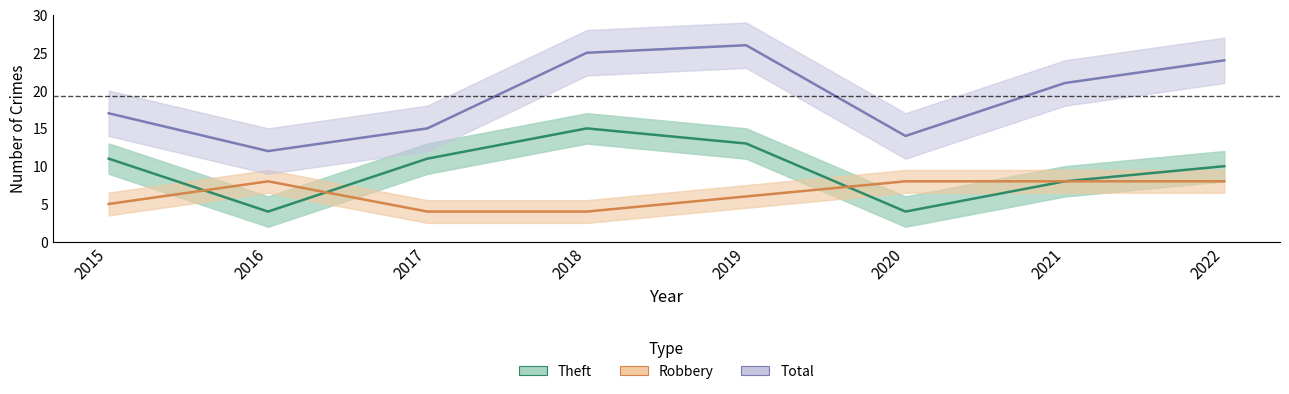

Which label corresponds to the smallest value in the chart?

2016